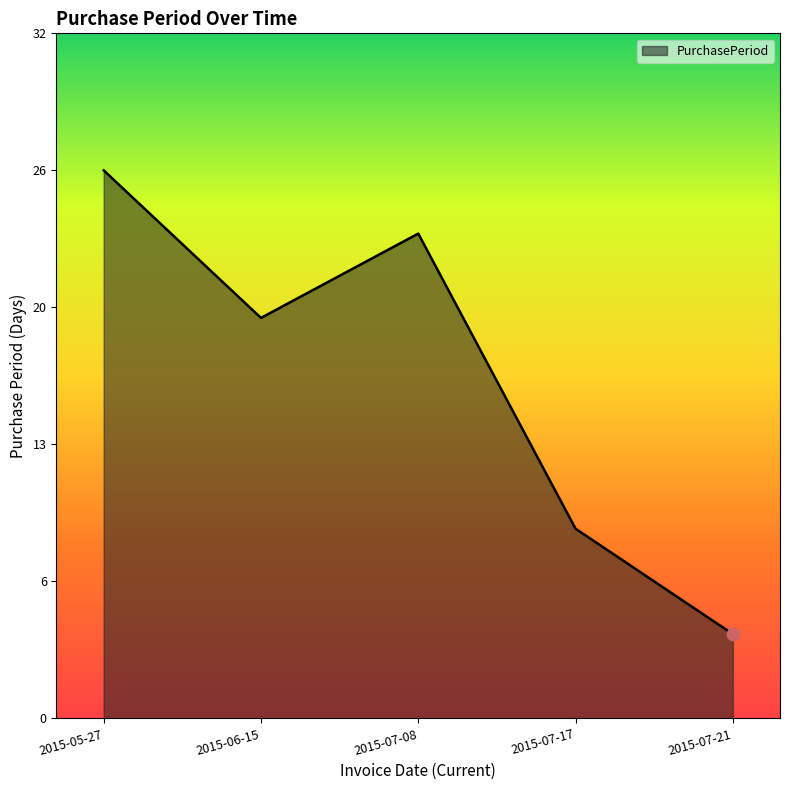

Between 2015-05-27 and 2015-07-17, which is larger?

2015-05-27